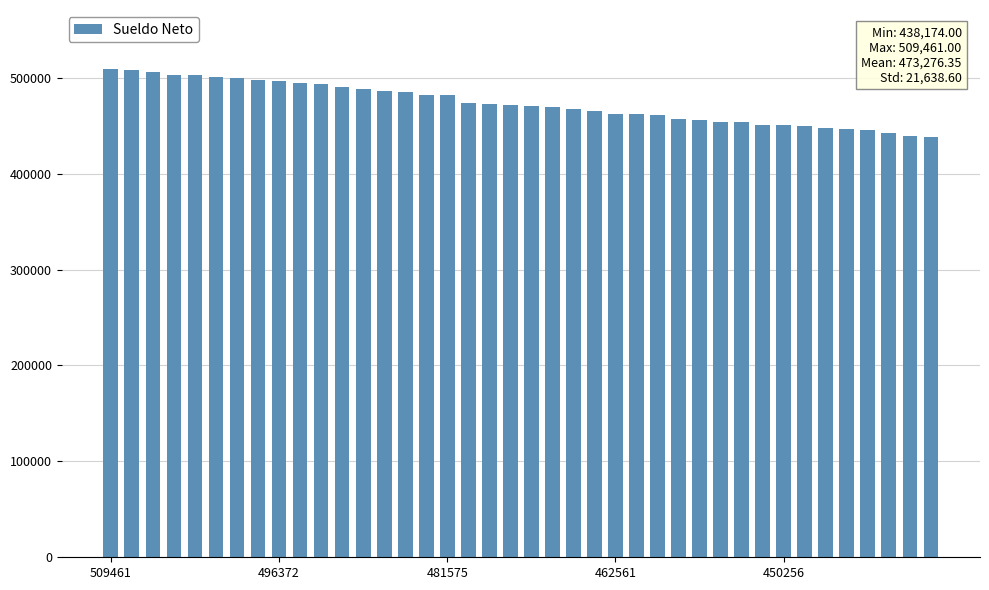

What is the difference between the maximum and minimum values?

71287